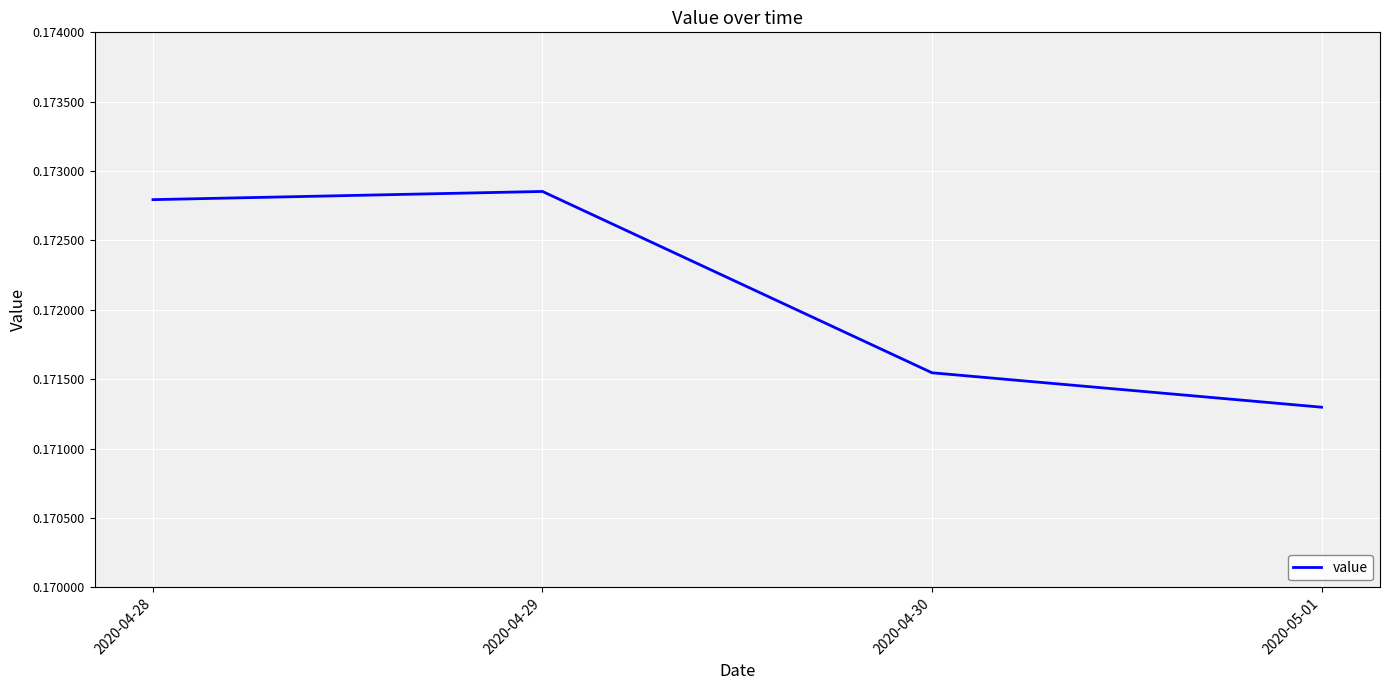

At which category does the chart reach its minimum across all series?

2020-05-01